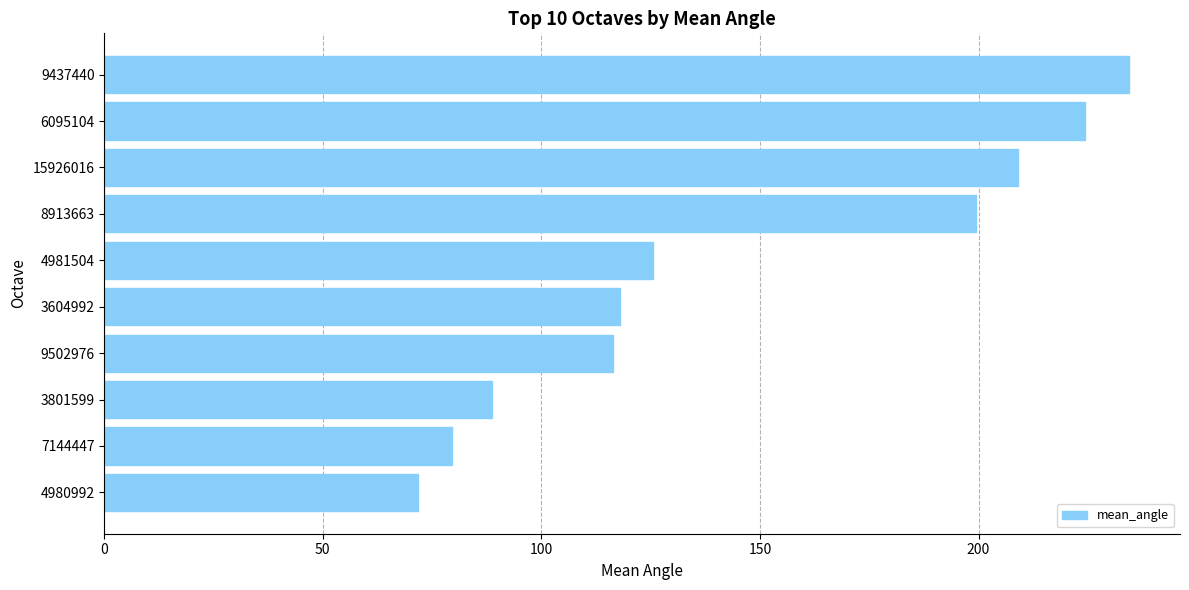

What is the difference between the values at 9502976 and 15926016?

92.7